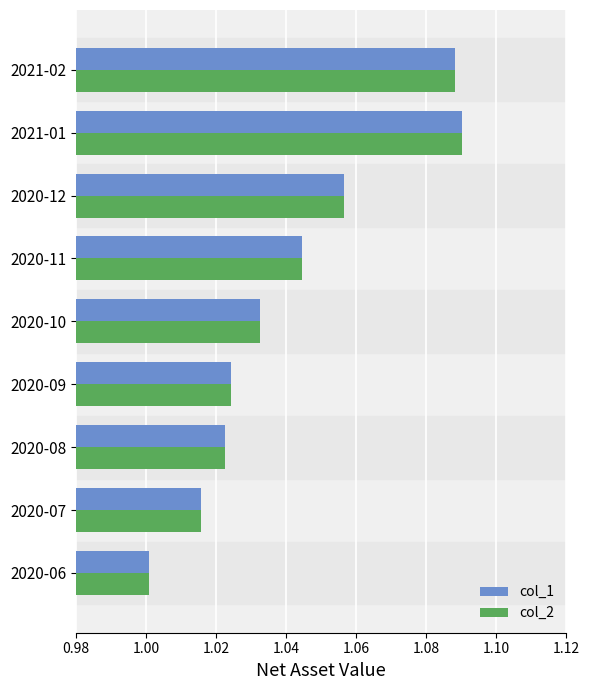

What is the sum of all col_1 values?

9.4